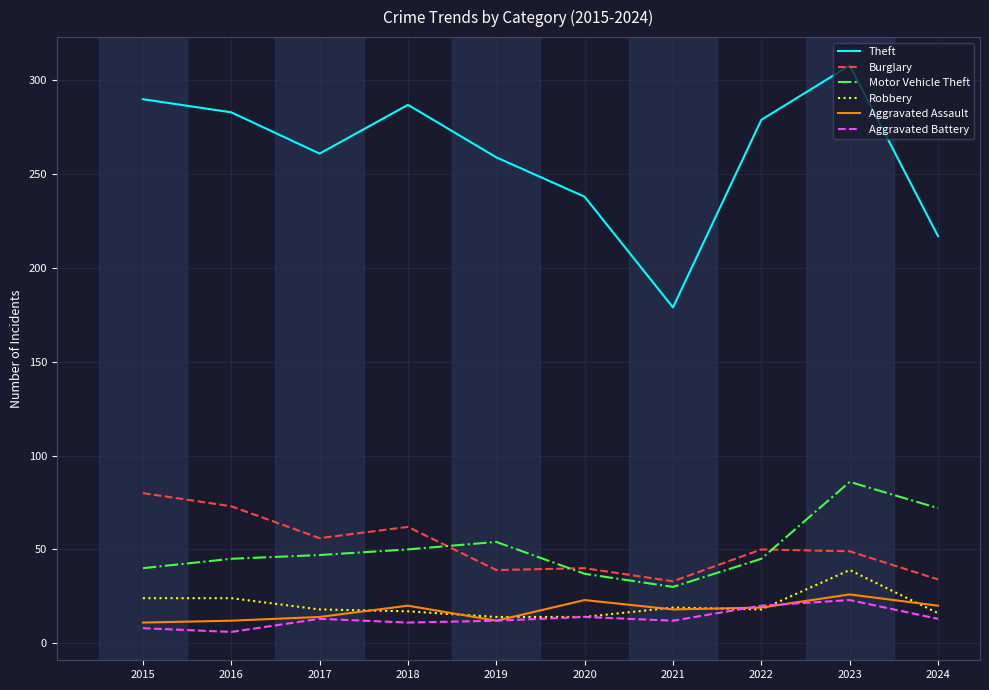

Does the chart have visible grid lines?

Yes